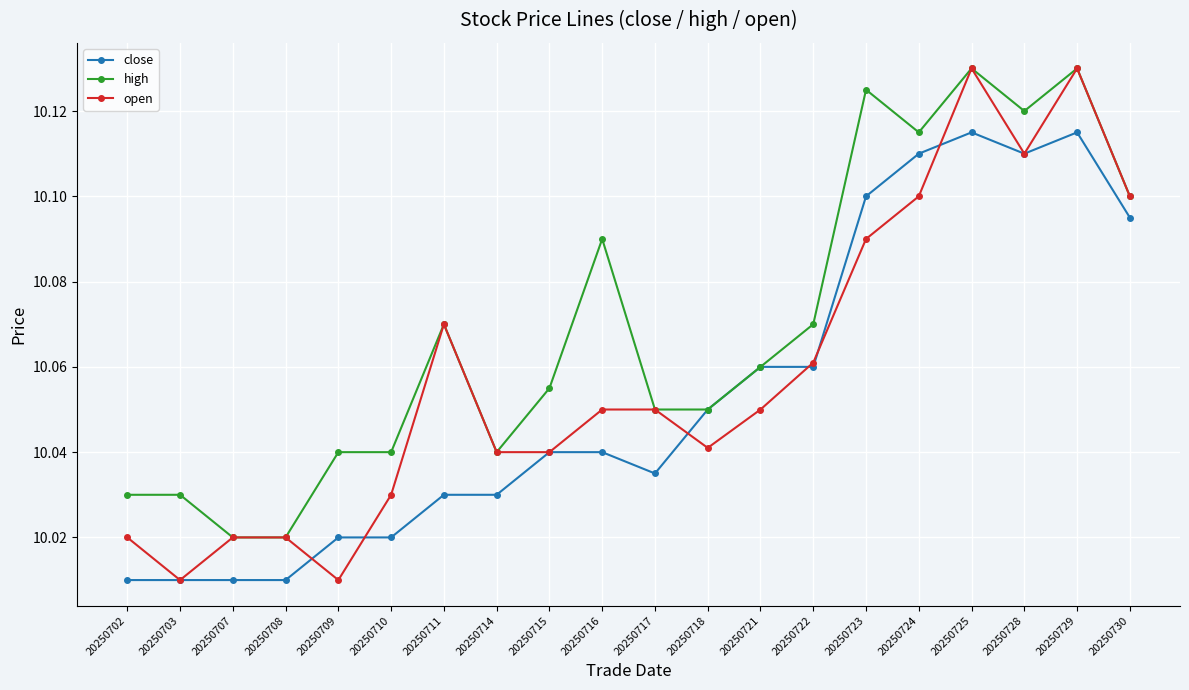

List the series in order of their overall mean, highest first.

high, open, close